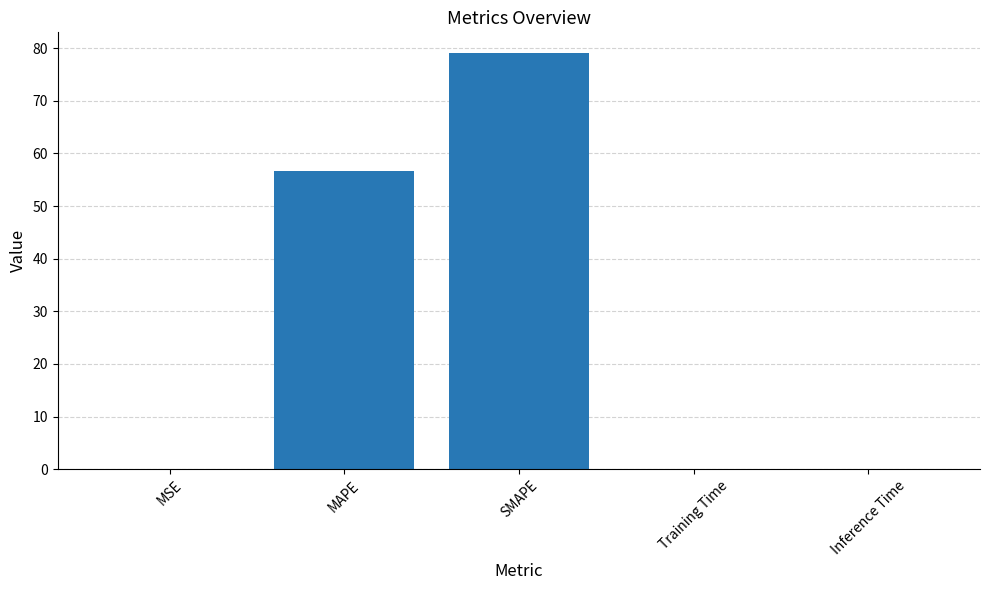

Are the bars grouped side by side (vs. stacked)?

No